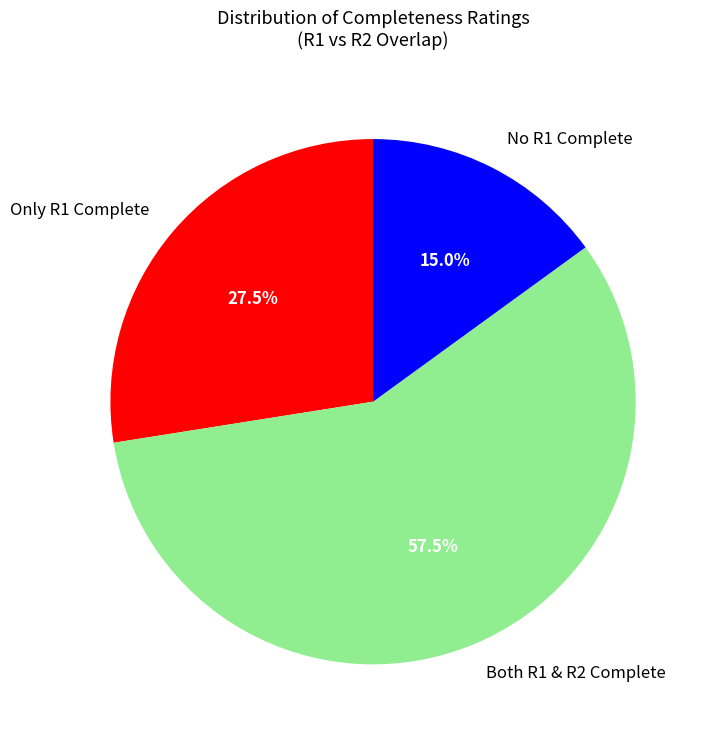

Which category has the biggest portion of the pie?

Both R1 & R2 Complete